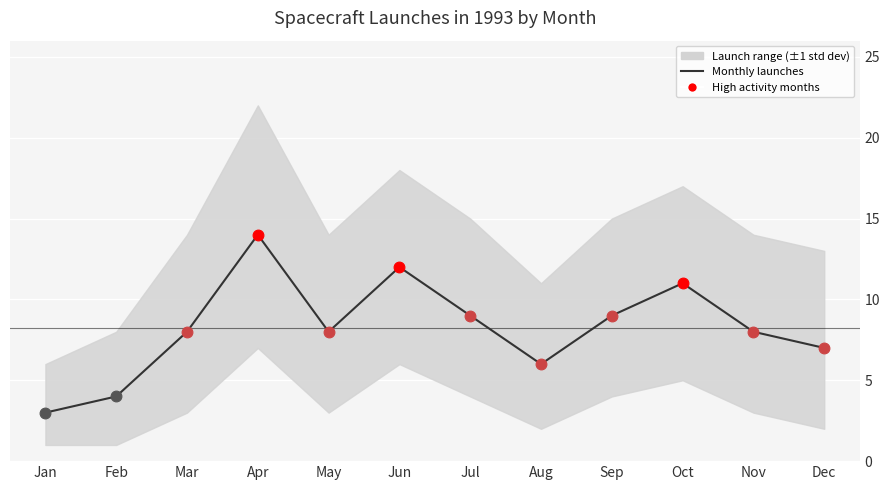

Between Jun and Dec, which is larger?

Jun